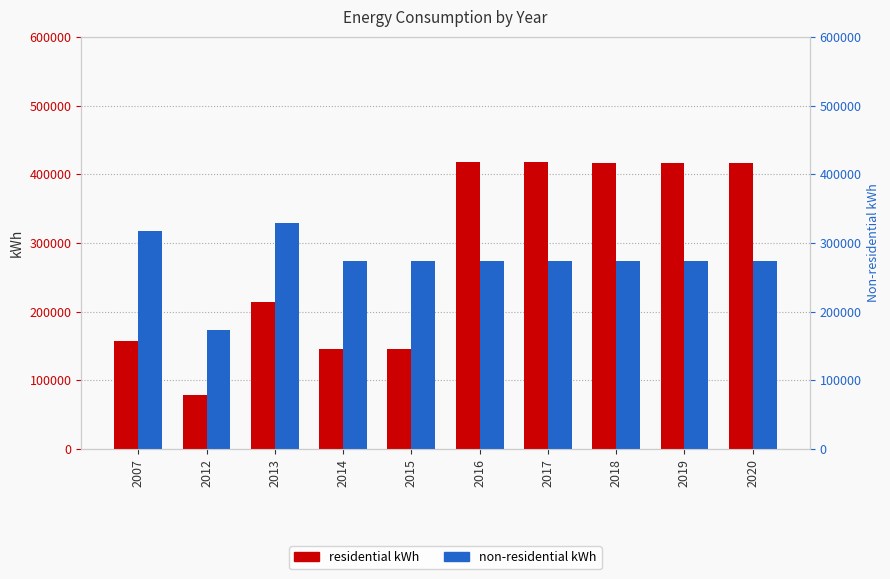

How many bars are there in each group?

2